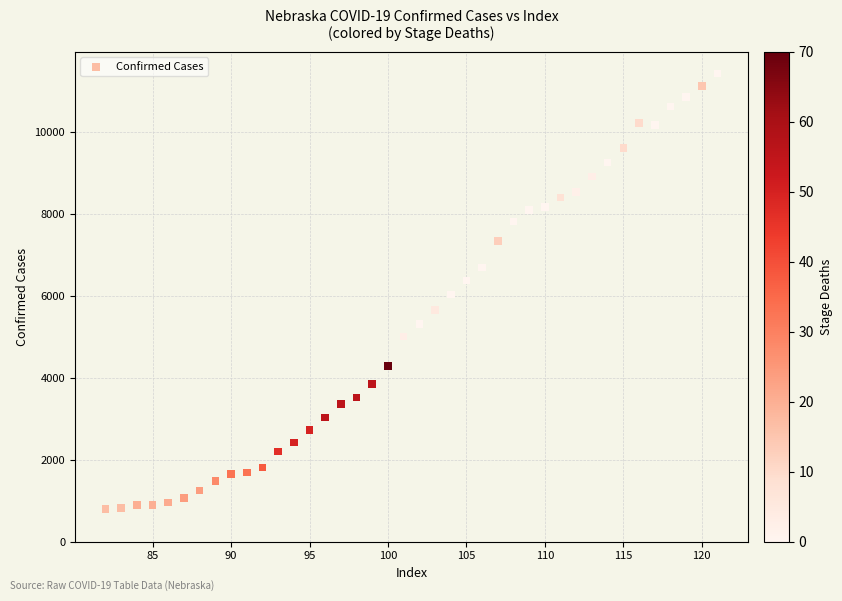

What is the range of Y values (max minus min)?

10636